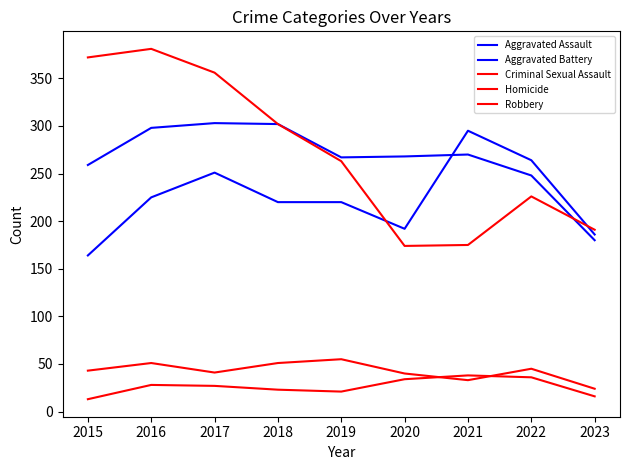

What is the difference between the second highest and second lowest values in the Criminal Sexual Assault series?

18